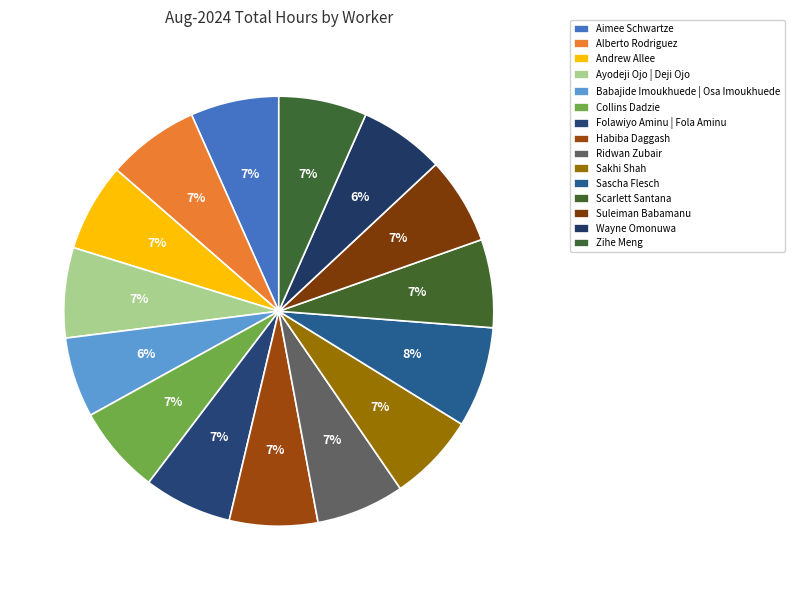

What percentage is the Aimee Schwartze slice, to the nearest percent?

7%